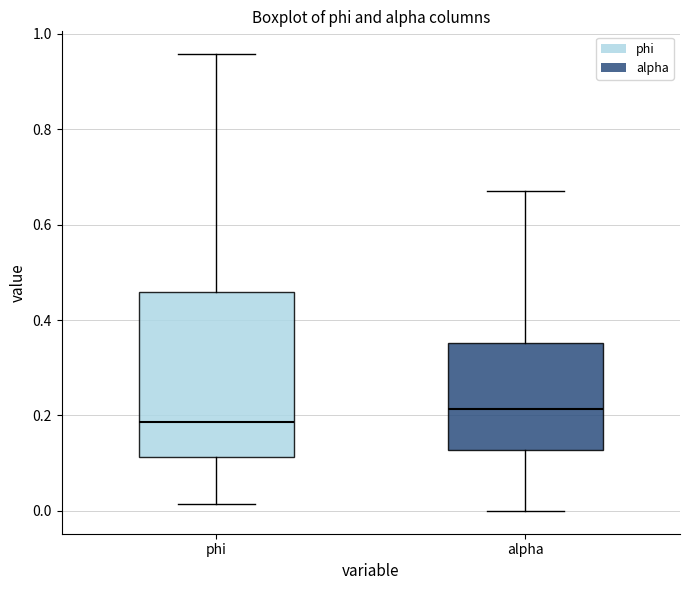

Reading left to right, transcribe this box plot: for each box, give where its median line is, the range the box spans, and where its two whiskers end, as read against the y-axis. The values are not printed on the chart, so give them approximately, as read against the axis.

phi: median 0.18, box 0.12 to 0.46, whiskers 0.02 to 0.96
alpha: median 0.22, box 0.12 to 0.36, whiskers 0.00 to 0.68